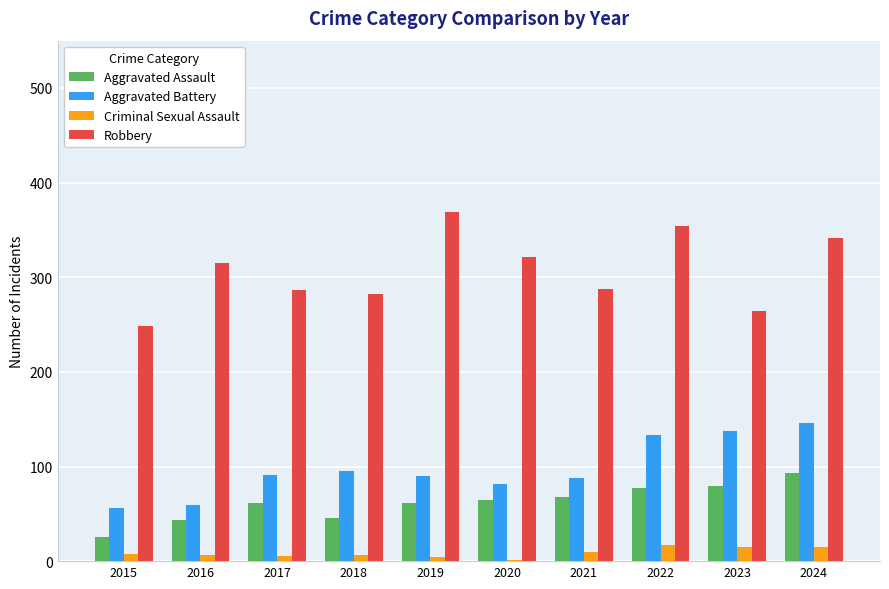

The Aggravated Assault series shows 61 at 2017. True or false?

True